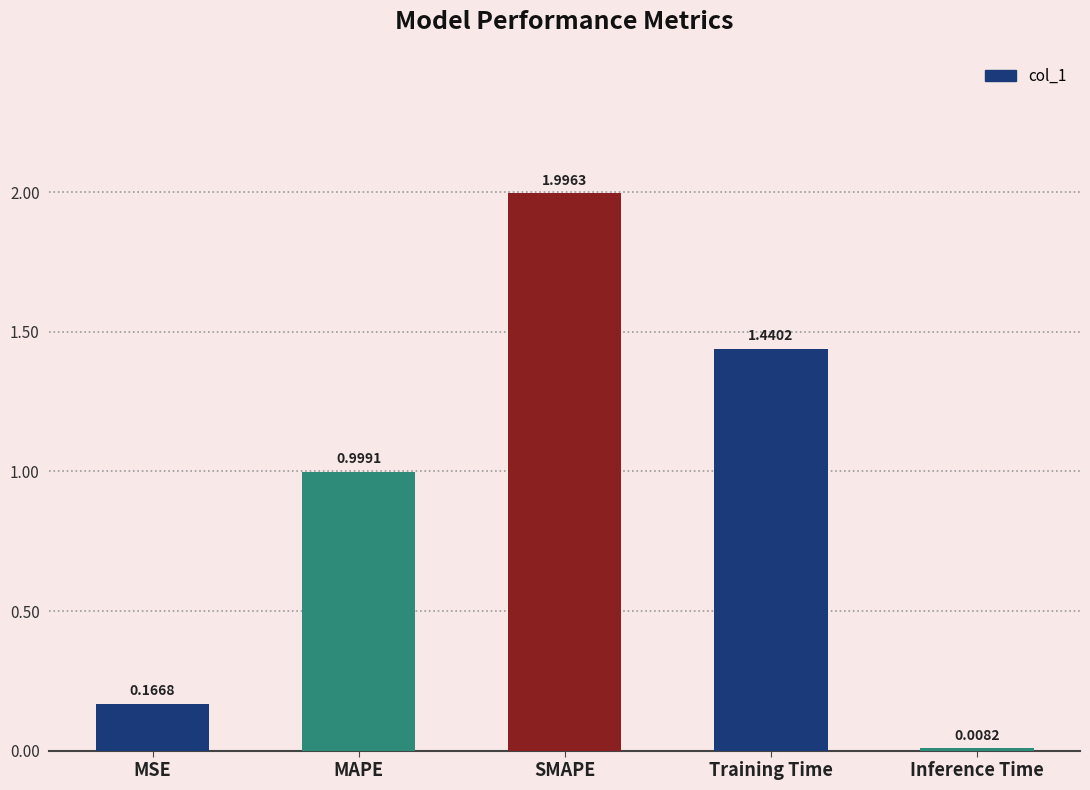

Does the chart contain any negative values?

No